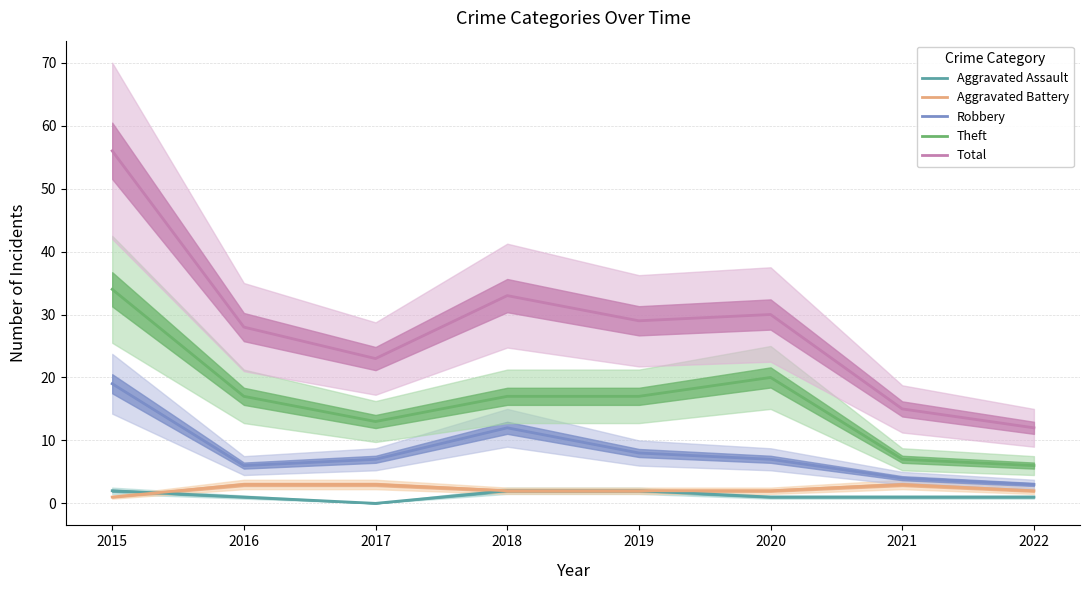

What is the value of the Aggravated Battery point at the 5th from the left?

2